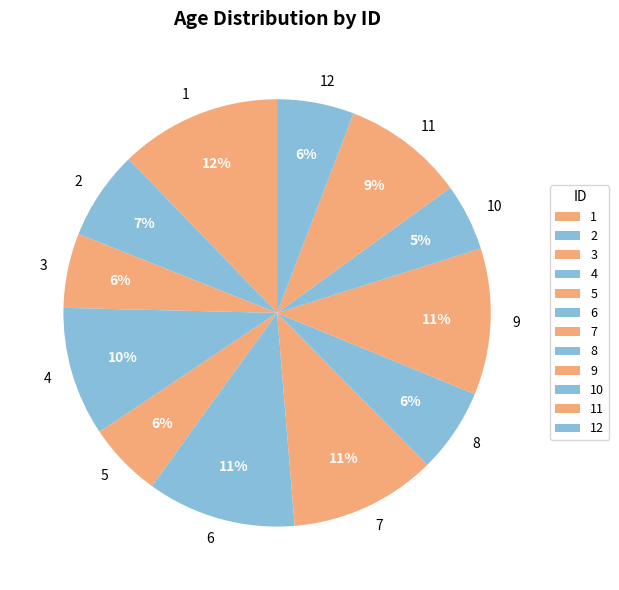

To the nearest percent, what is the average slice percentage?

8%